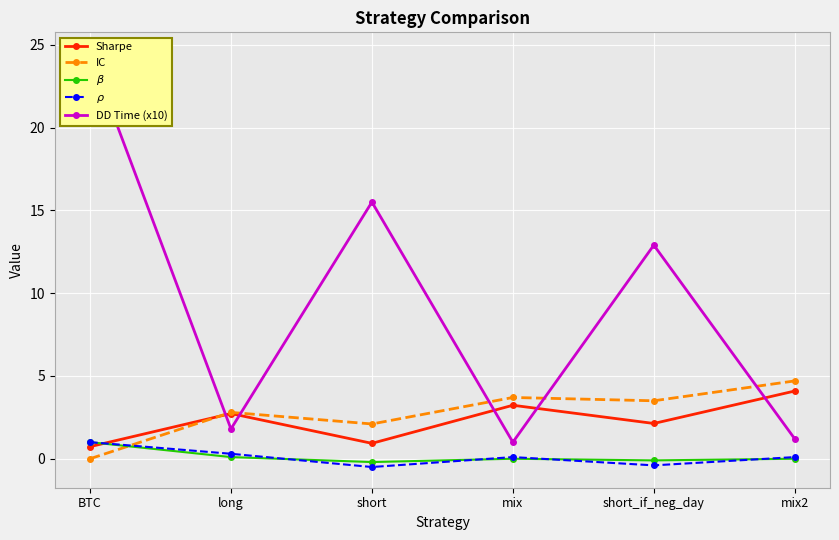

Reading left to right, list all the values displayed in this chart.

Sharpe: 0.7	2.7	0.9	3.2	2.1	4.1
IC: 0.0	2.8	2.1	3.7	3.5	4.7
$\beta$: 1.0	0.1	-0.2	0.0	-0.1	0.0
$\rho$: 1.0	0.3	-0.5	0.1	-0.4	0.1
DD Time (x10): 24.5	1.8	15.5	1.0	12.9	1.2